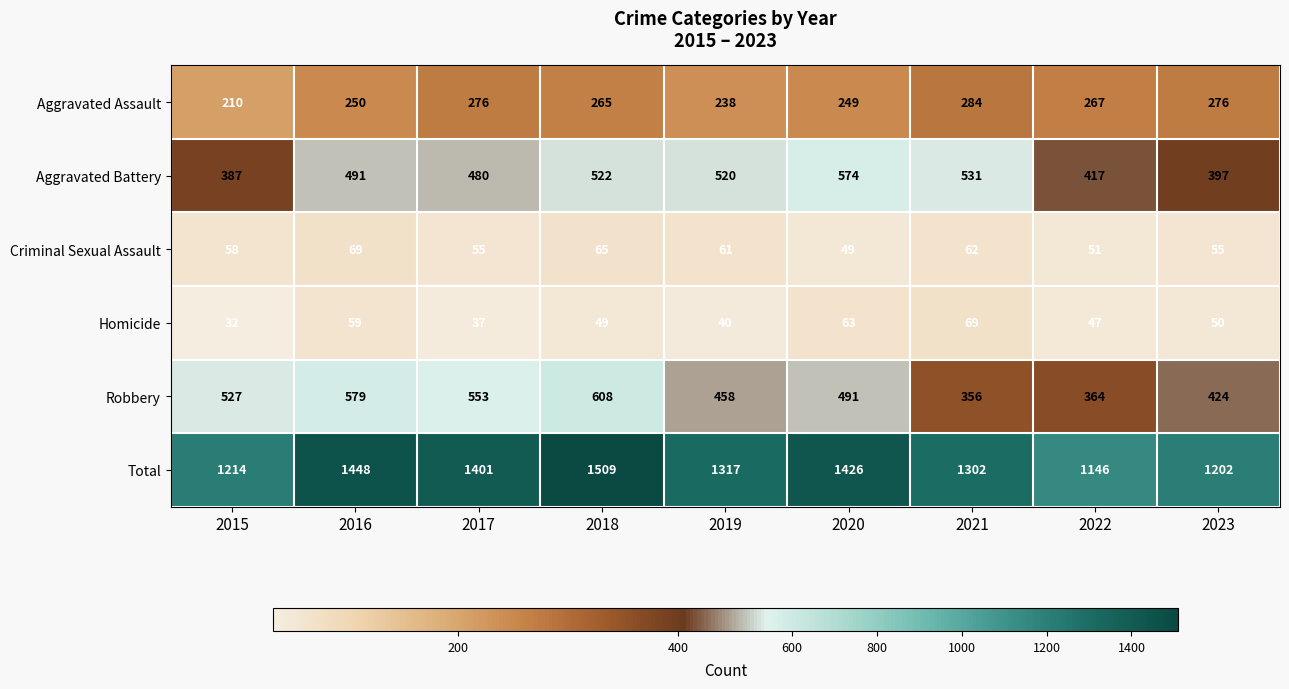

Which series has the largest range (max minus min)?

Total